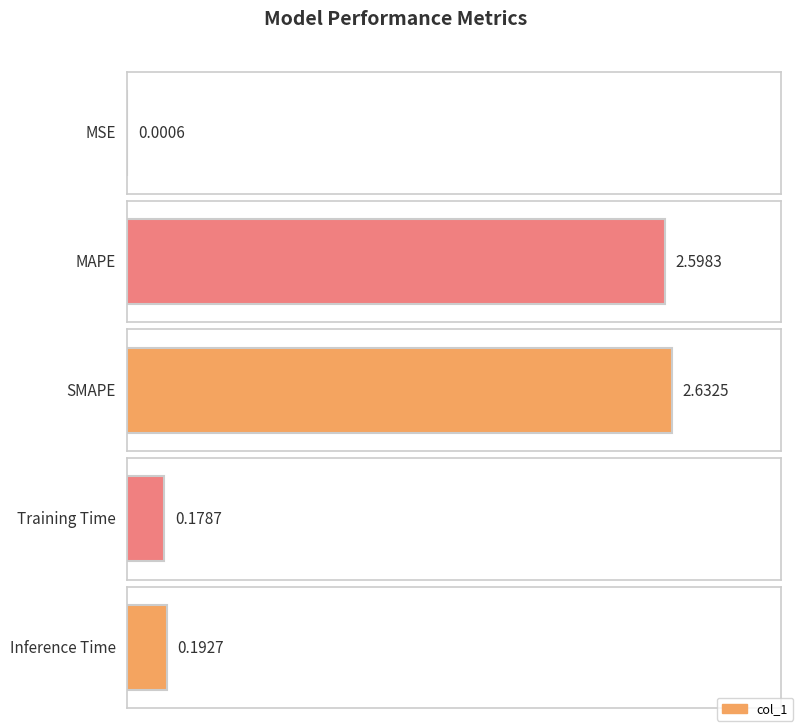

Which has a higher value, Inference Time or MSE?

Inference Time